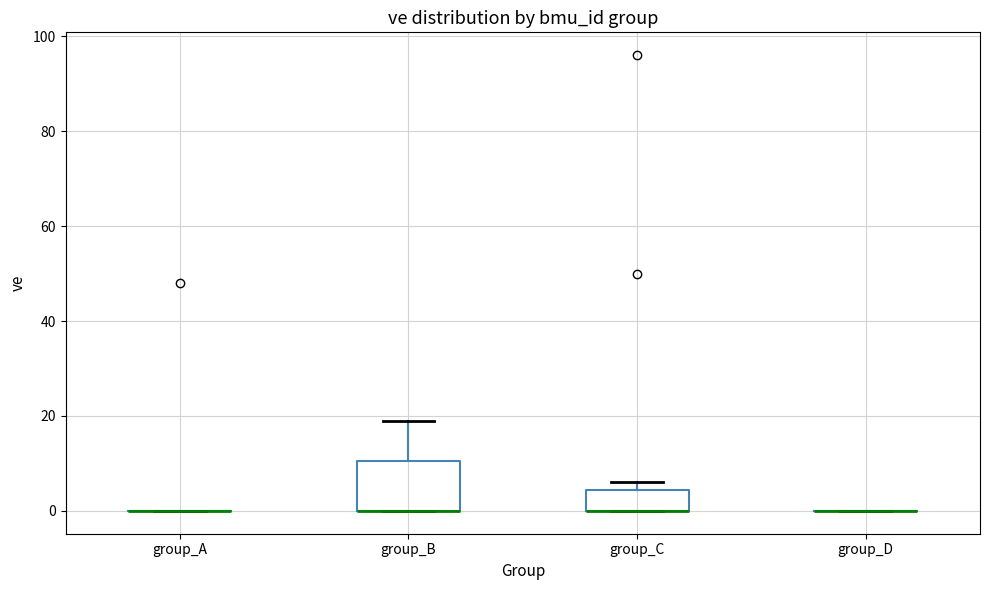

Reading left to right, transcribe this box plot: for each box, give where its median line is, the range the box spans, and where its two whiskers end, as read against the y-axis. The values are not printed on the chart, so give them approximately, as read against the axis.

group_A: box collapsed to a line at 0, whiskers 0 to 0
group_B: median 0 (drawn on the box's lower edge), box 0 to 10, whiskers 0 to 20
group_C: median 0 (drawn on the box's lower edge), box 0 to 4, whiskers 0 to 6
group_D: box collapsed to a line at 0, whiskers 0 to 0